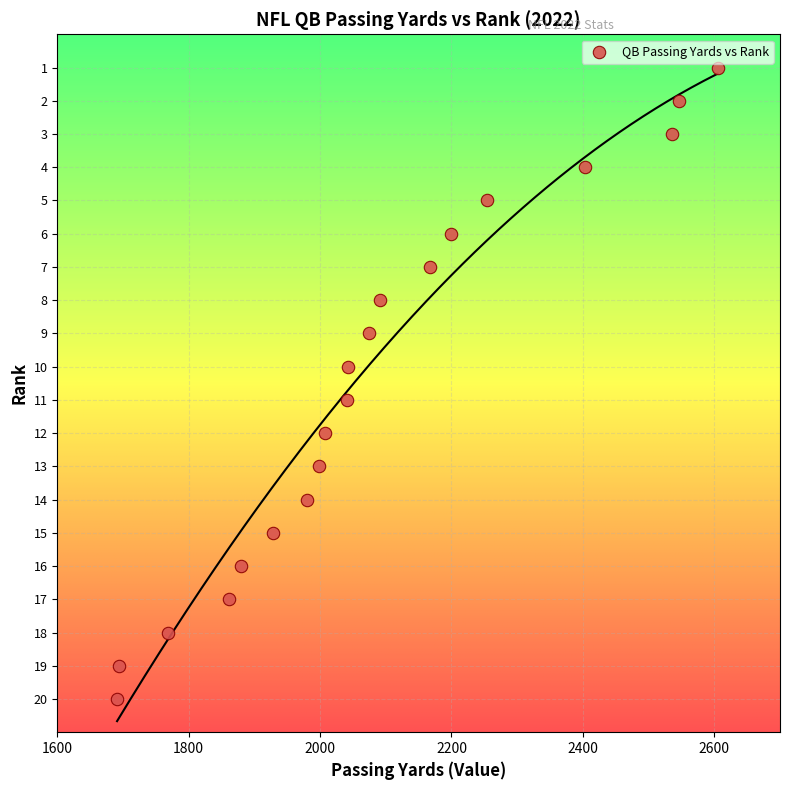

What is the range of Y values (max minus min)?

19